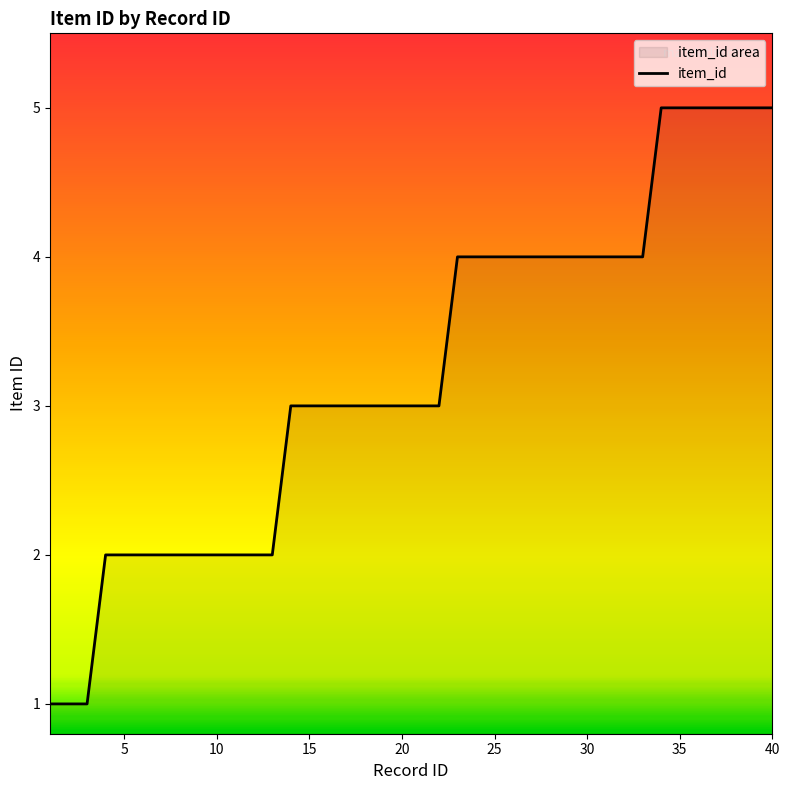

How many lines are shown in the chart?

1